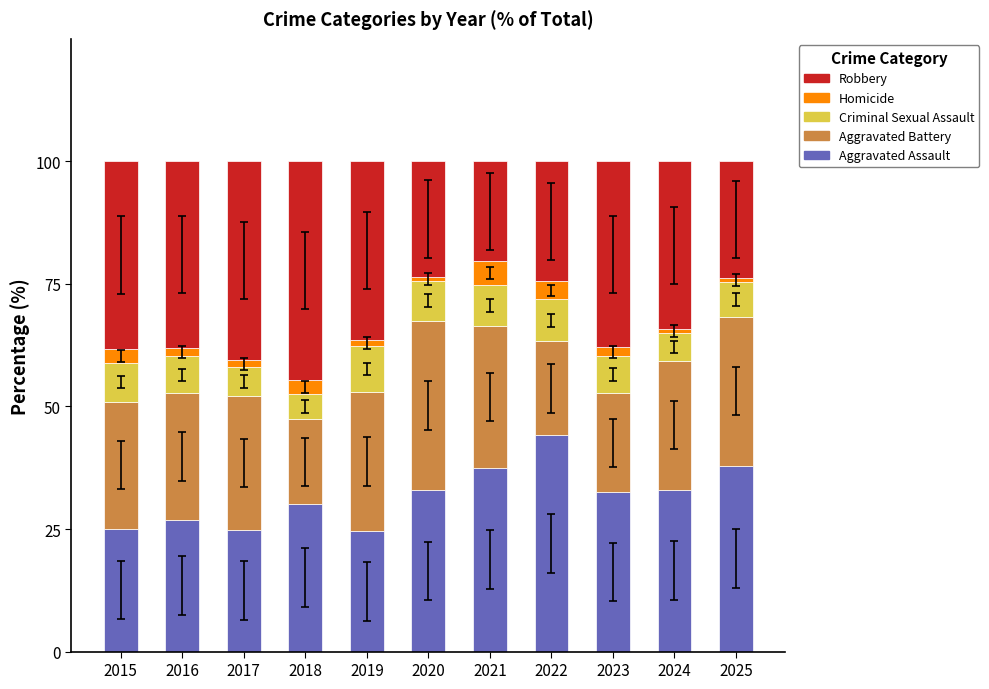

What is the minimum value for Aggravated Assault?

24.6